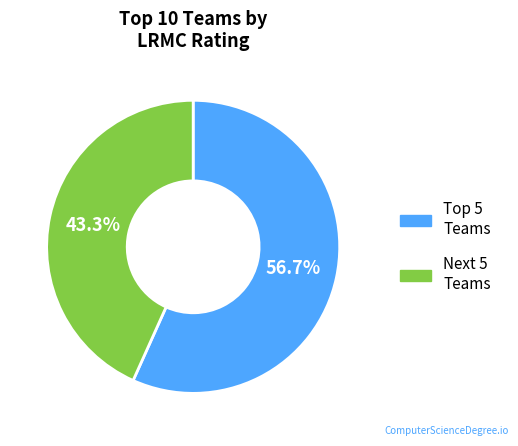

Does any single category account for the majority?

Yes